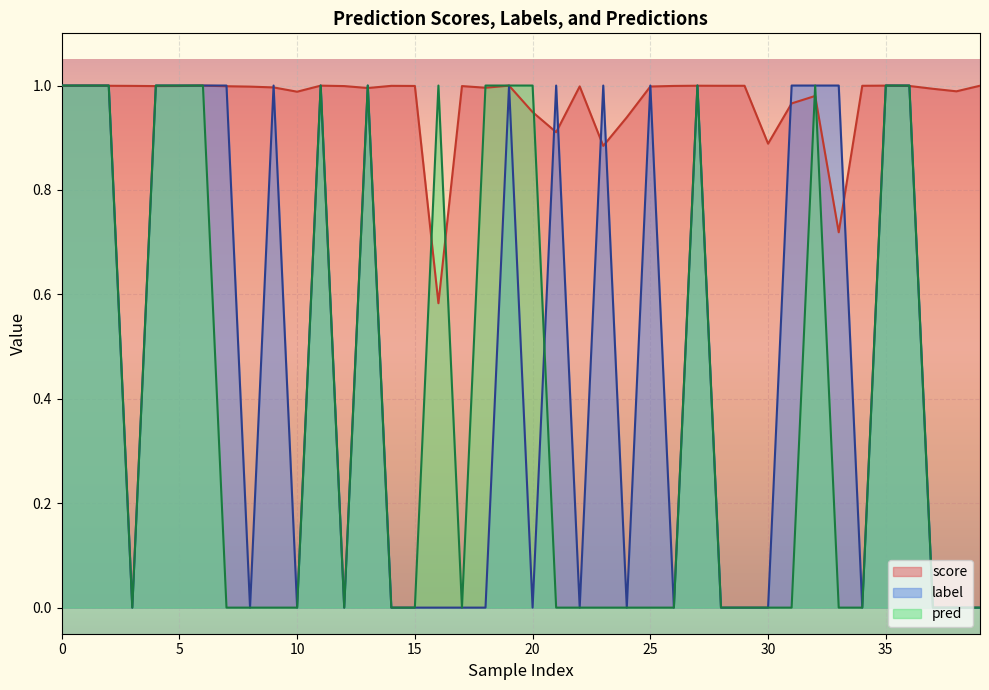

Which category has the lowest value in the score series?

16